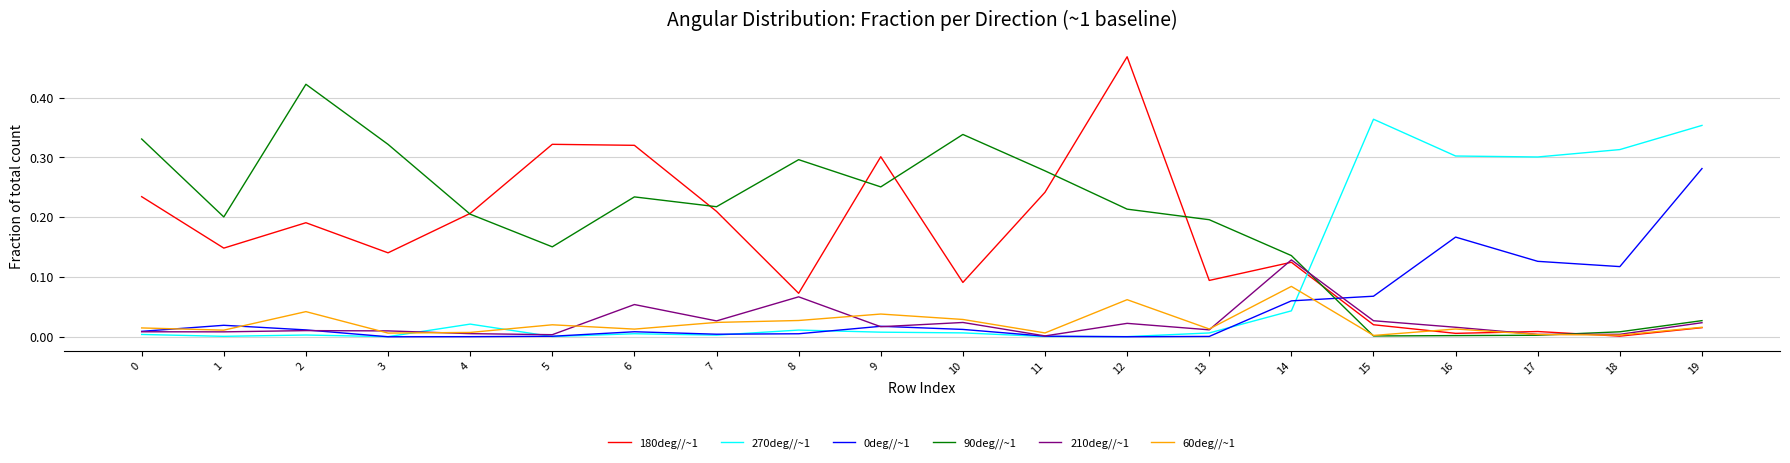

At which label does 0deg//~1 reach its peak?

19